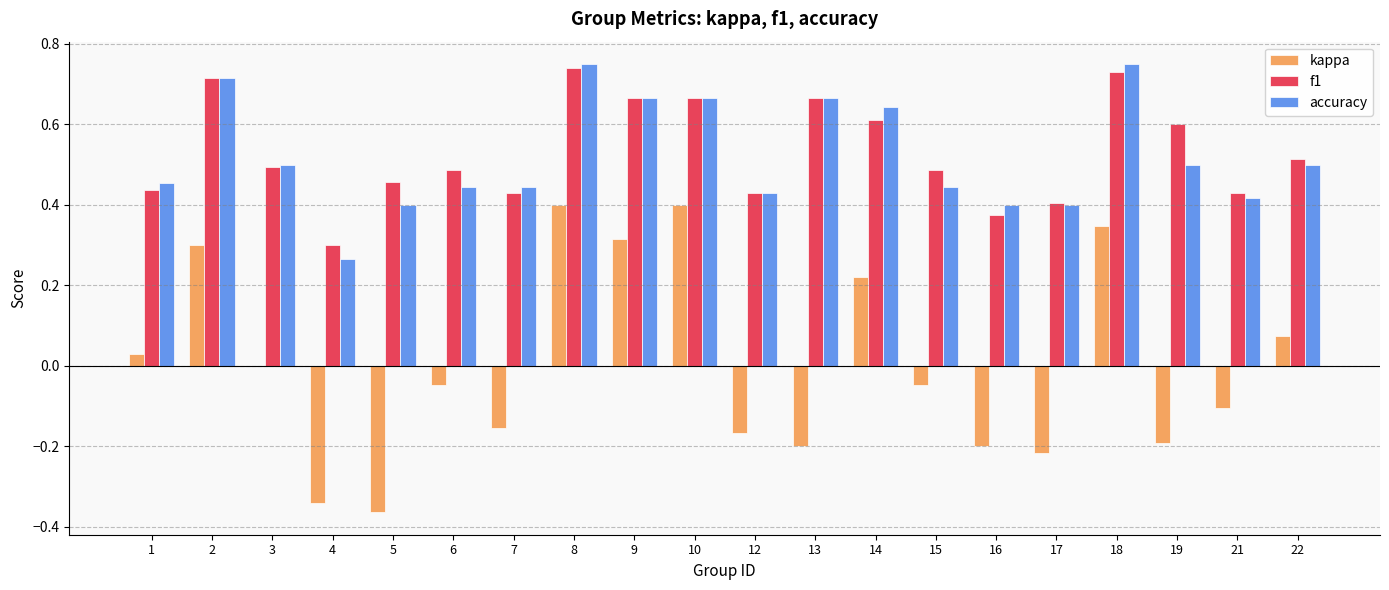

The value of f1 at 21 is 0.4. True or false?

True